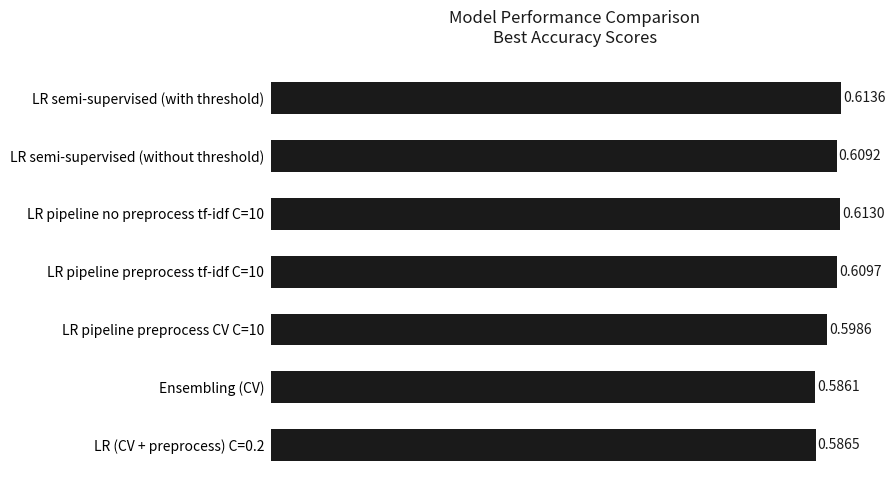

Rank the categories by value from lowest to highest.

Ensembling (CV), LR (CV + preprocess) C=0.2, LR pipeline preprocess CV C=10, LR semi-supervised (without threshold), LR pipeline preprocess tf-idf C=10, LR pipeline no preprocess tf-idf C=10, LR semi-supervised (with threshold)